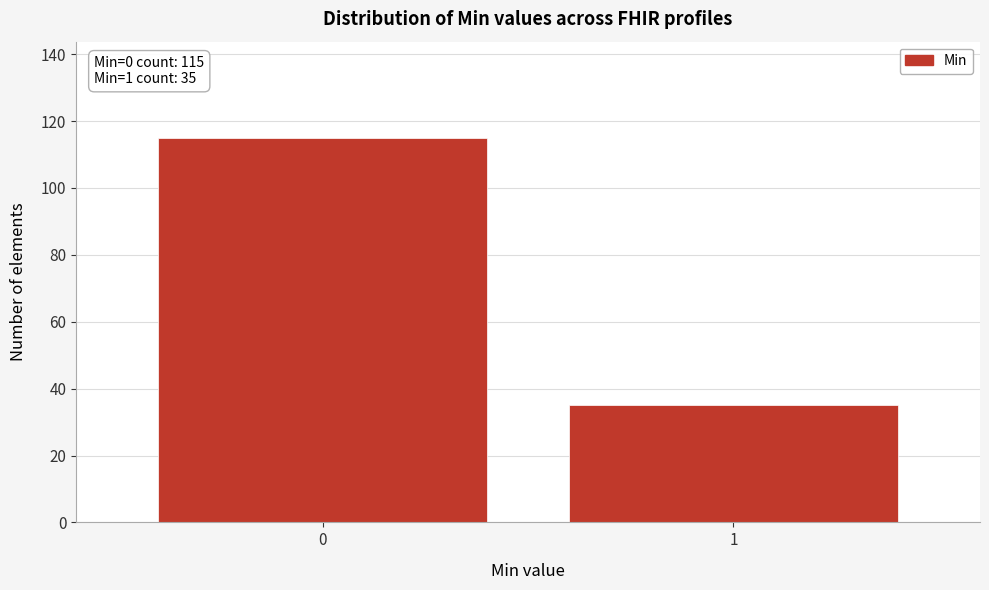

Reading left to right, transcribe all the data shown in this chart.

0=115	1=35